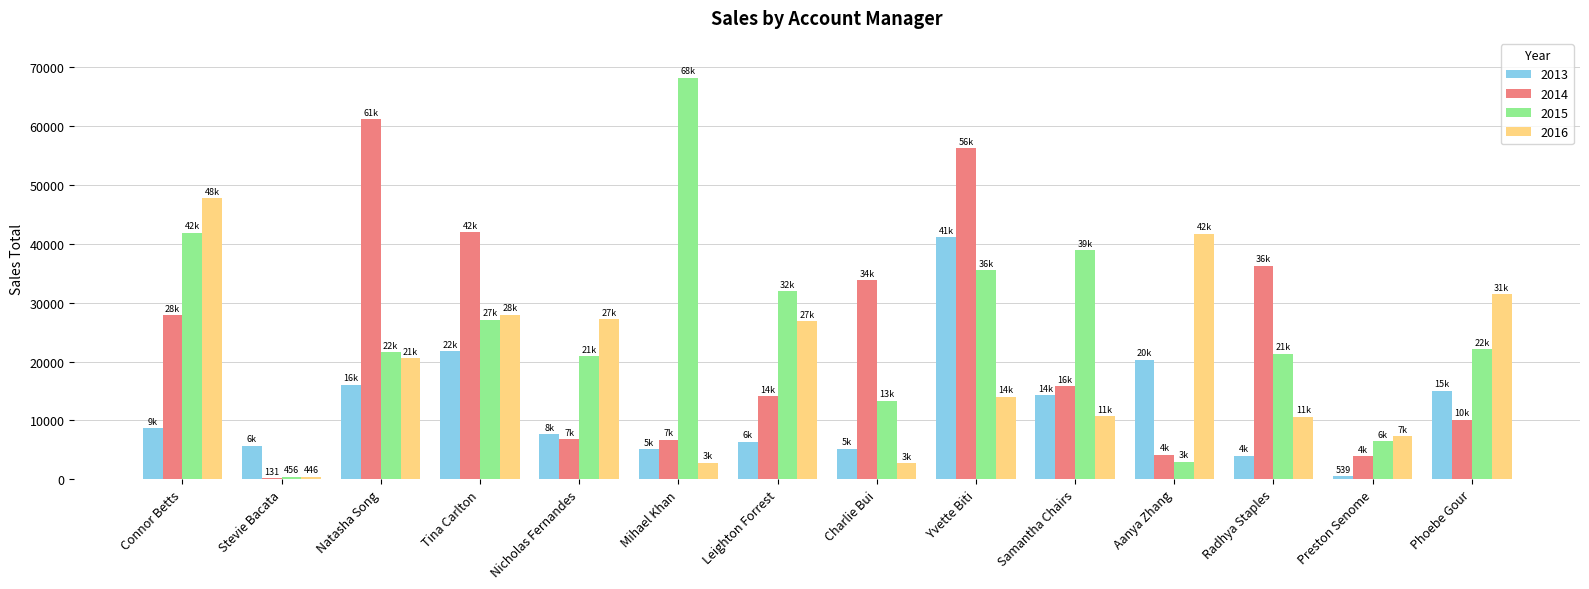

The 2014 series shows 36284.9 at Radhya Staples. True or false?

True